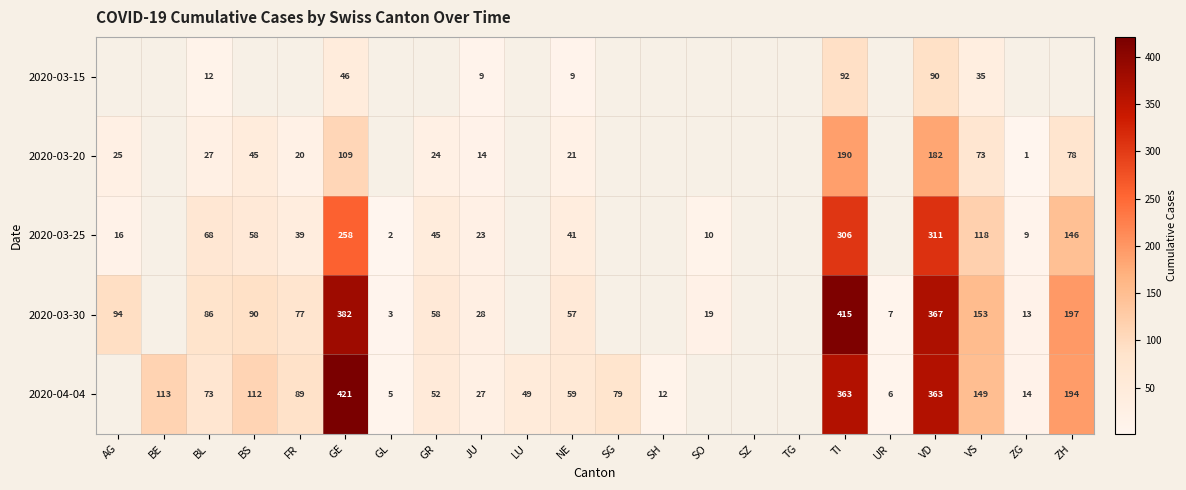

True or false: 2020-04-04 has a value of 120.8 at FR.

False